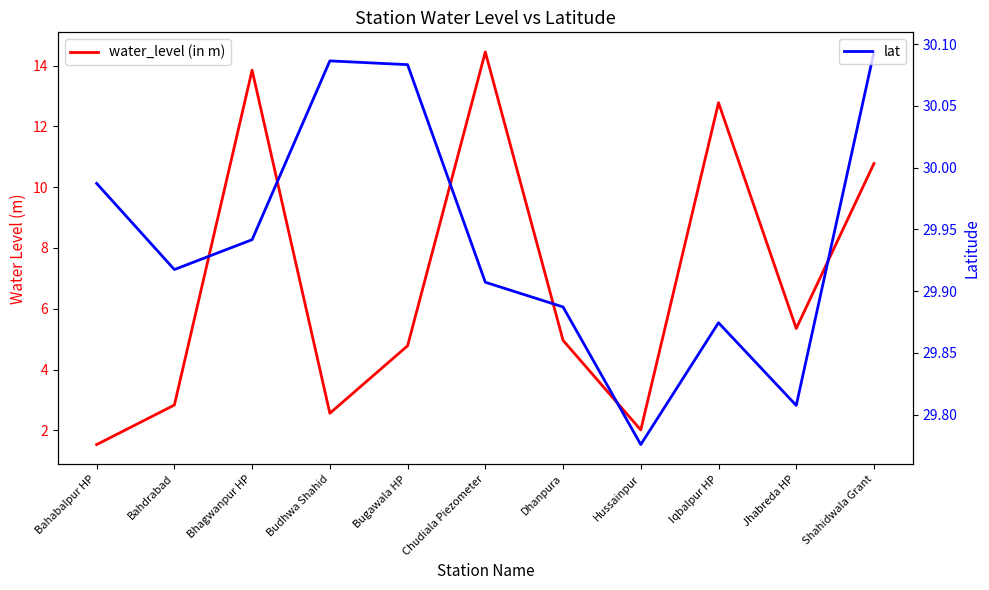

The lat series shows 6.7 at Jhabreda HP. True or false?

False